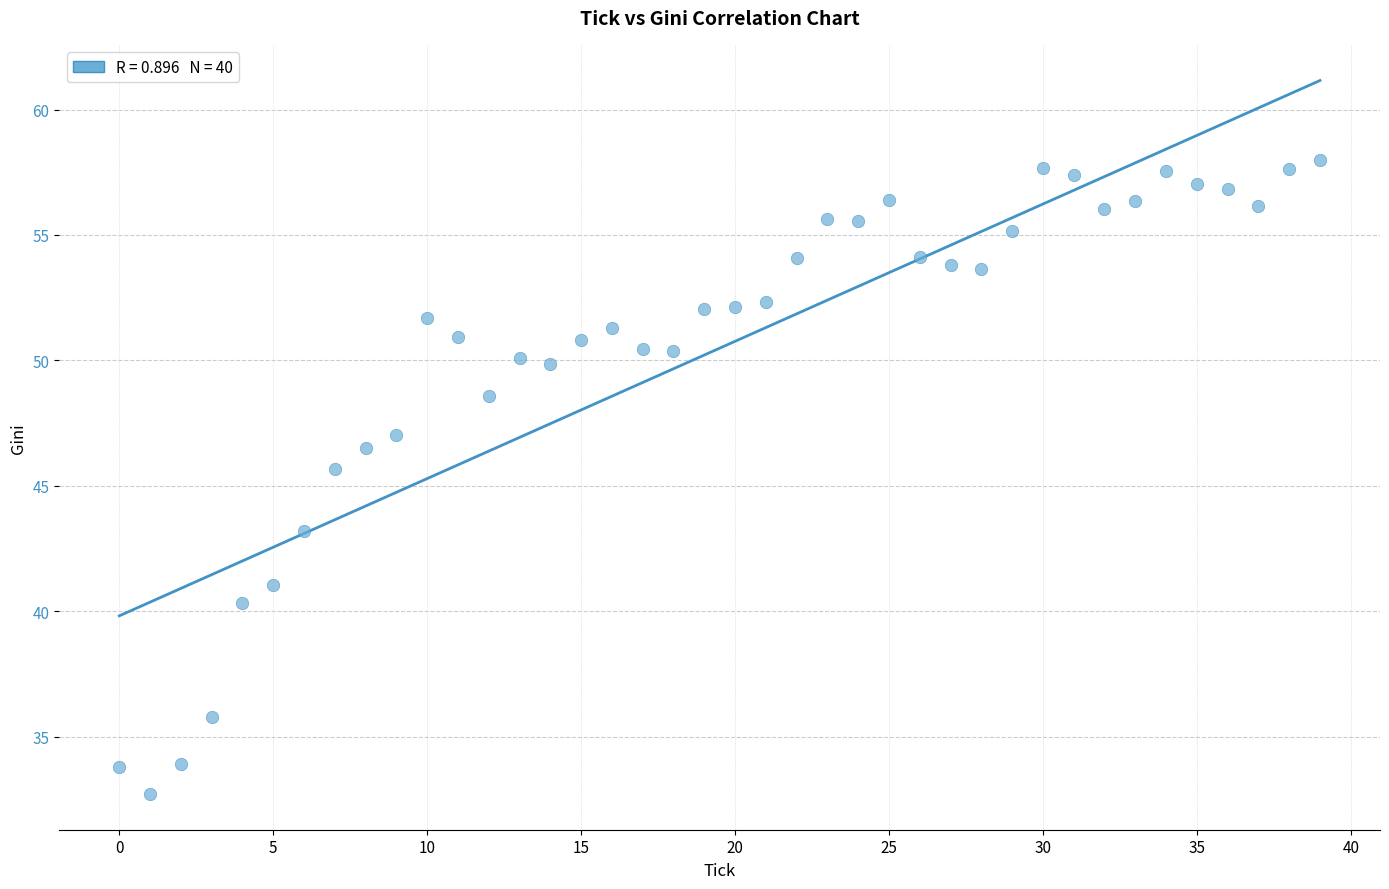

What is the range of Y values (max minus min)?

25.3